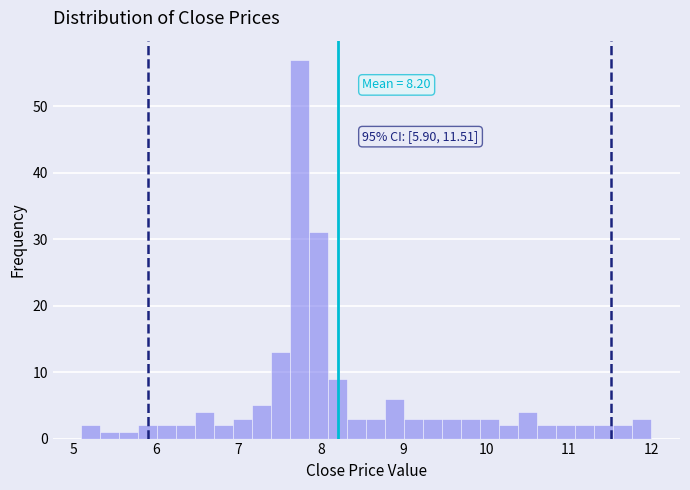

Around what value on the x-axis is the tallest bar? Give the approximate position of its centre, as read against the axis.

7.7